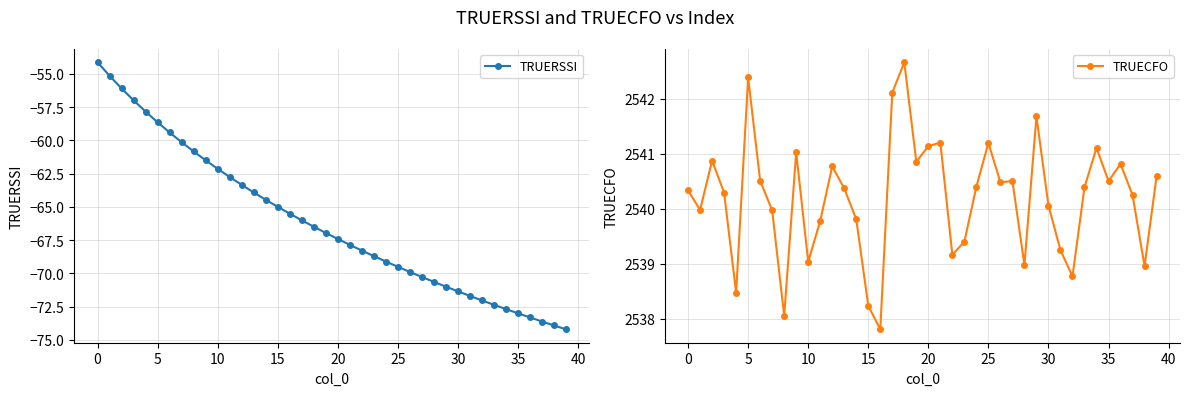

What is the sum of all TRUECFO values?

101608.2